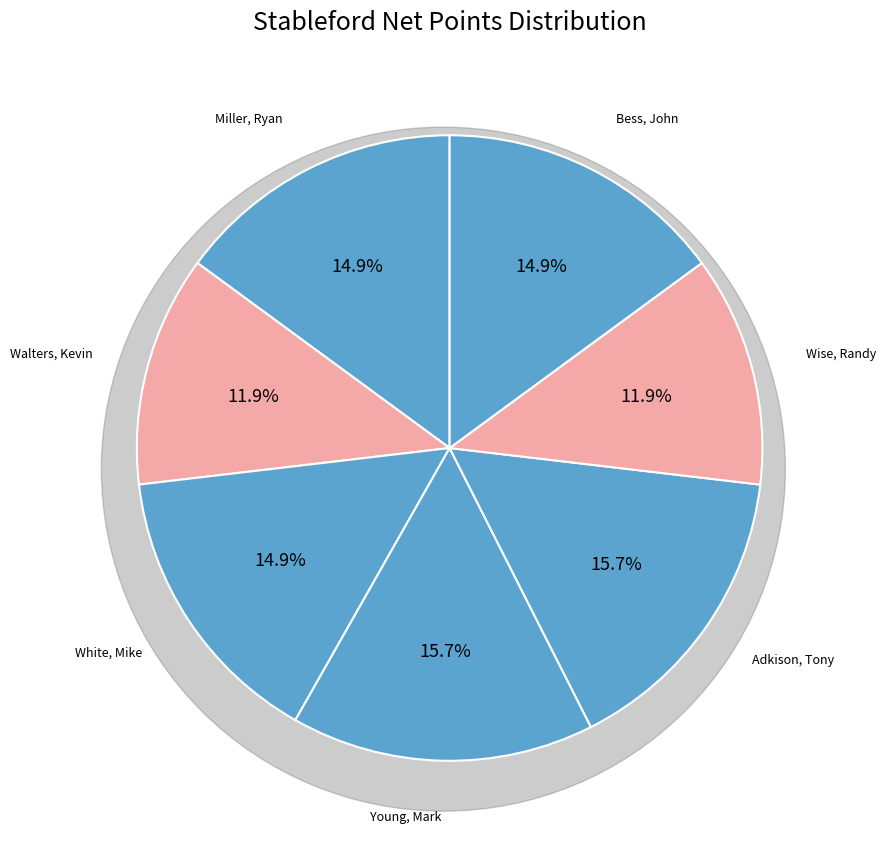

How many slices are in this pie chart?

7